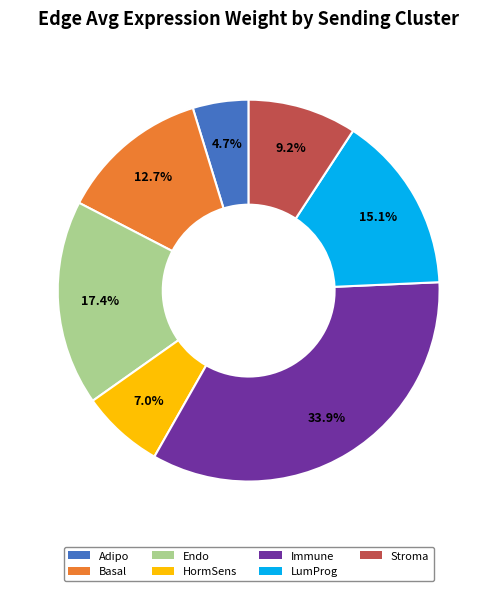

Which slice is the largest?

Immune